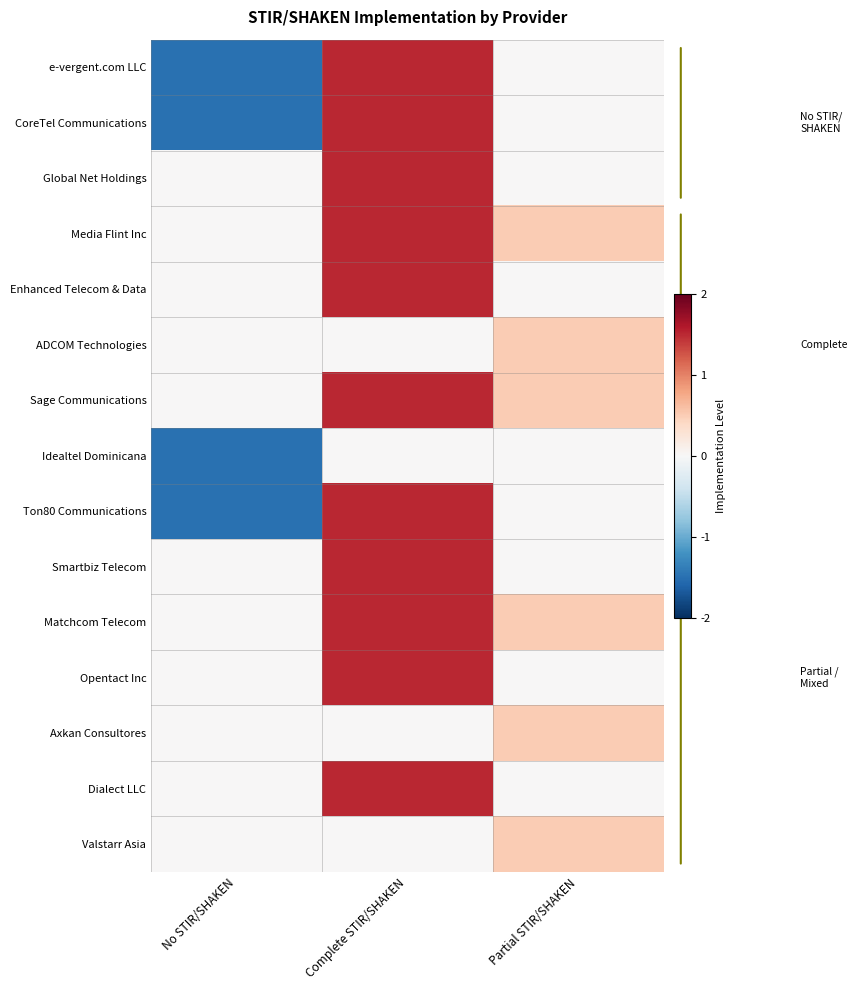

Rank the series at Partial STIR/SHAKEN from lowest to highest value.

e-vergent.com LLC, CoreTel Communications, Global Net Holdings, Enhanced Telecom & Data, Idealtel Dominicana, Ton80 Communications, Smartbiz Telecom, Opentact Inc, Dialect LLC, Media Flint Inc, ADCOM Technologies, Sage Communications, Matchcom Telecom, Axkan Consultores, Valstarr Asia